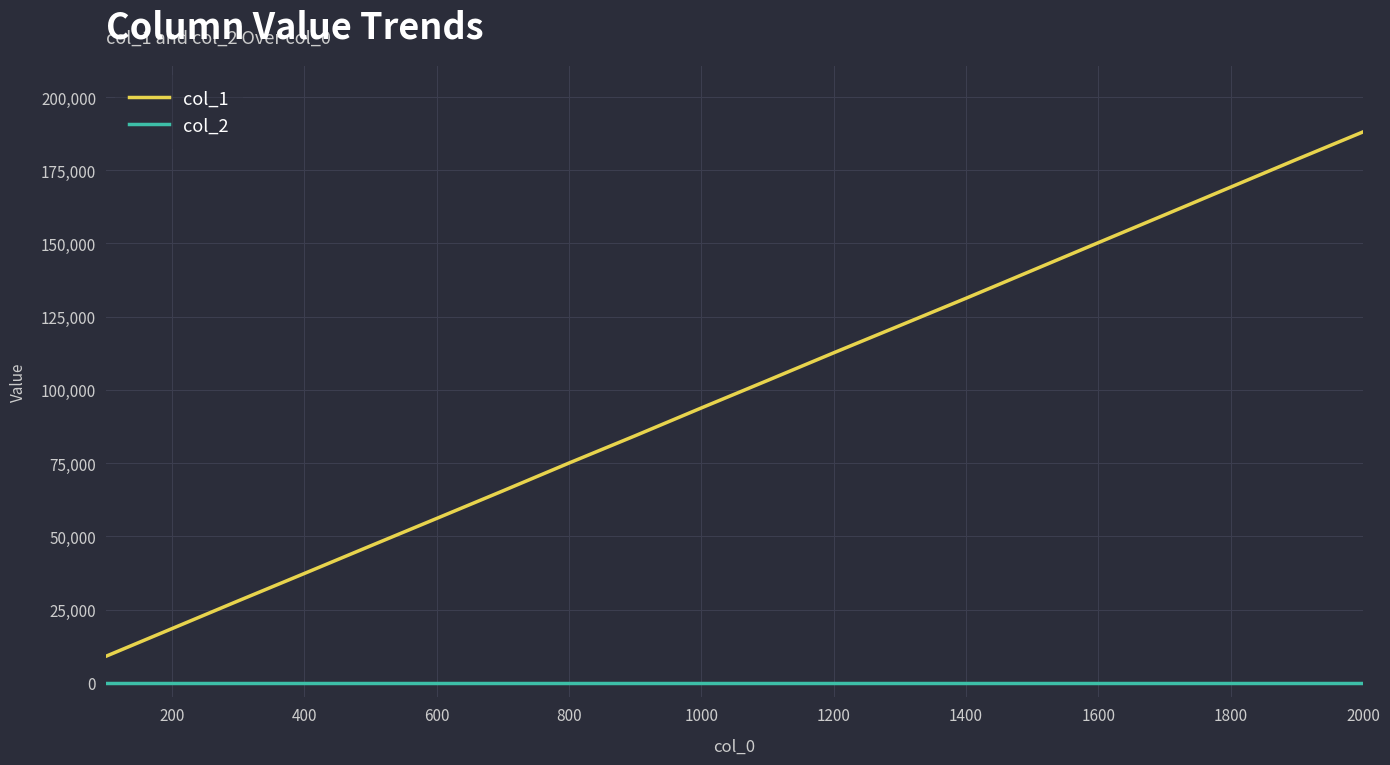

True or false: col_1 and col_2 cross at least once.

False